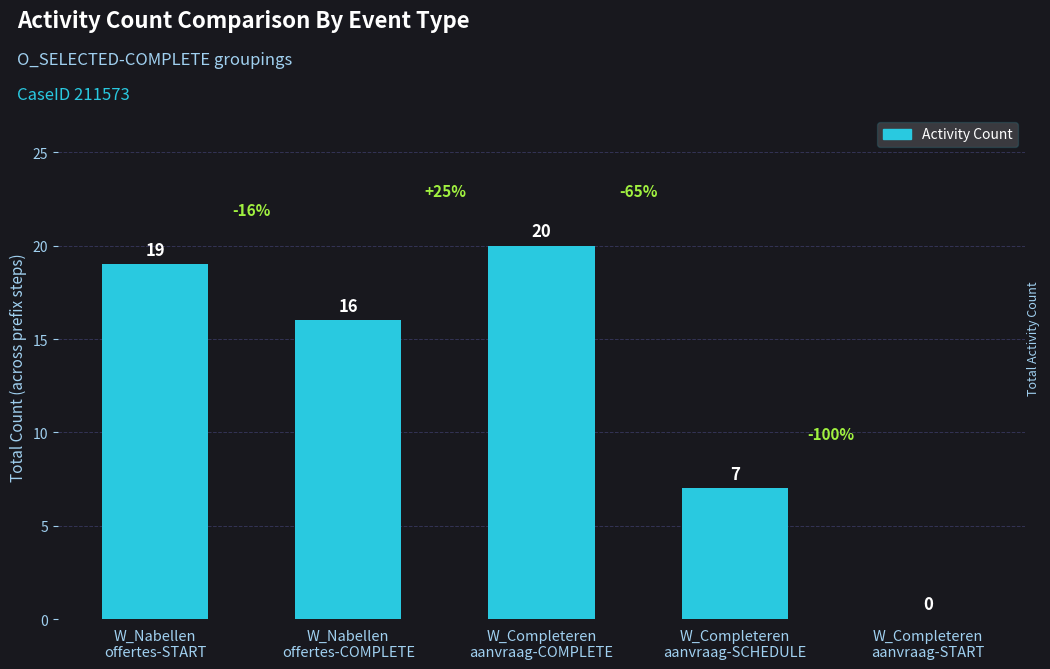

What is the sum of the values at W_Nabellen
offertes-COMPLETE and W_Completeren
aanvraag-COMPLETE?

36